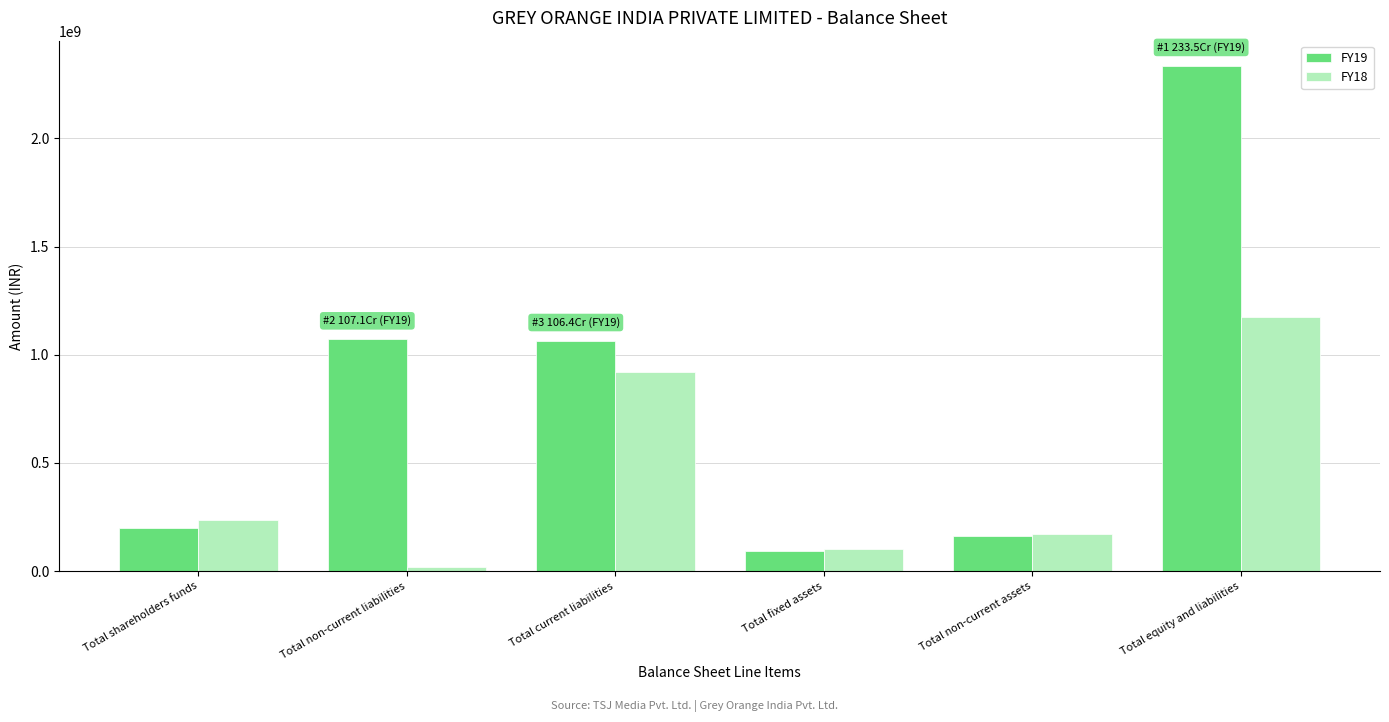

Which series has the widest spread of values?

FY19